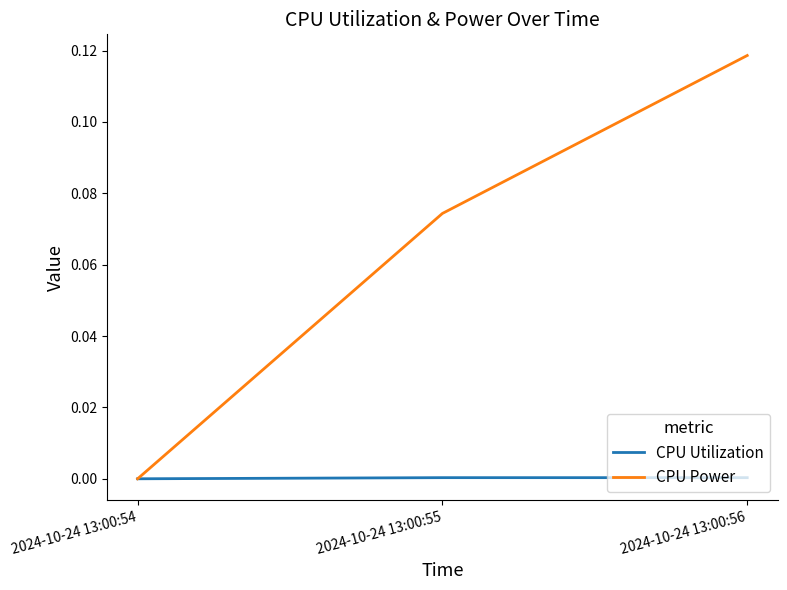

Rank the series at 2024-10-24 13:00:55 from highest to lowest value.

CPU Power, CPU Utilization